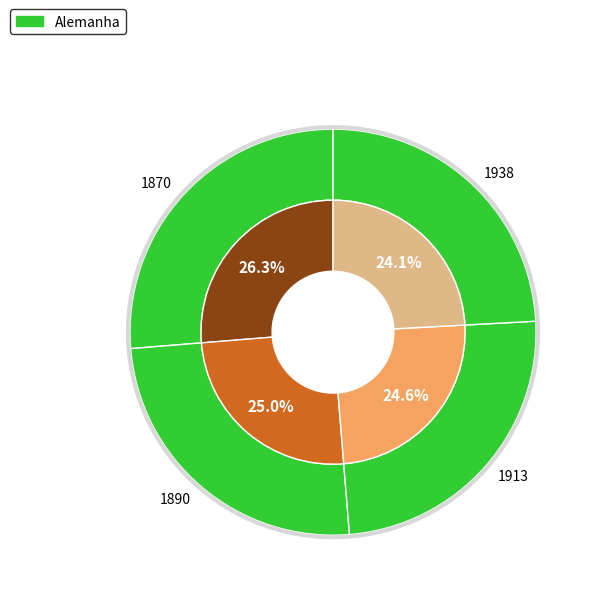

How many segments does this pie chart have?

4